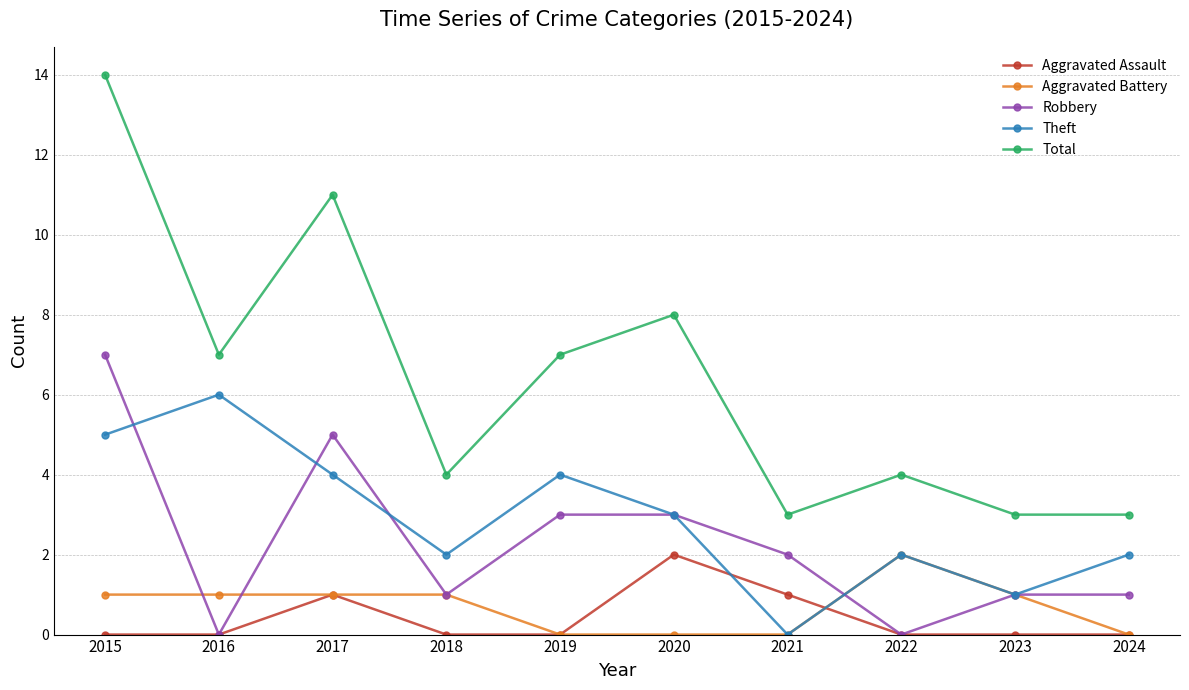

At which category does Robbery reach its first local valley?

2016